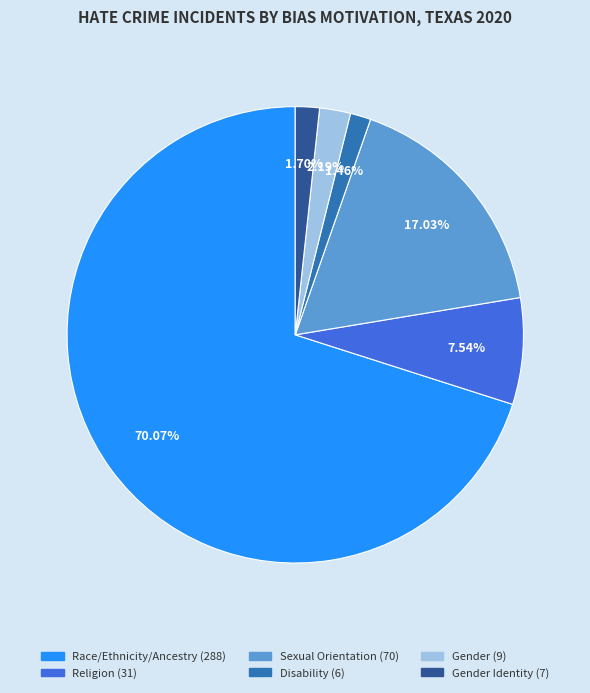

Does any single category account for the majority?

Yes